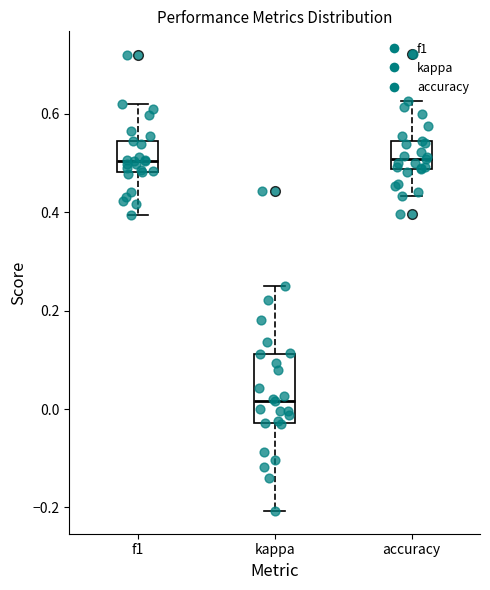

Reading left to right, read every box against the y-axis: the position of its median line, the range the box covers, and the ends of its whiskers. The values are not printed on the chart, so give them approximately, as read against the axis.

f1: median 0.50, box 0.48 to 0.54, whiskers 0.40 to 0.62
kappa: median 0.02, box -0.02 to 0.12, whiskers -0.20 to 0.26
accuracy: median 0.50, box 0.48 to 0.54, whiskers 0.44 to 0.62